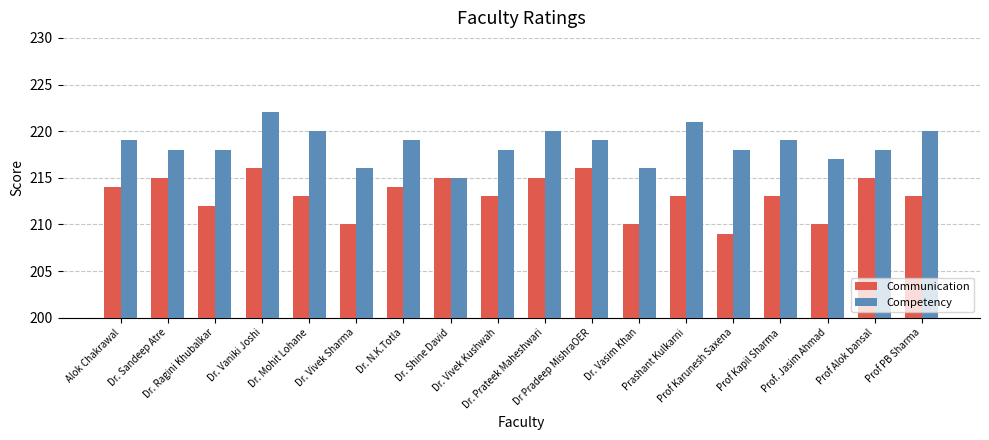

Which series has the largest total across all categories?

Competency